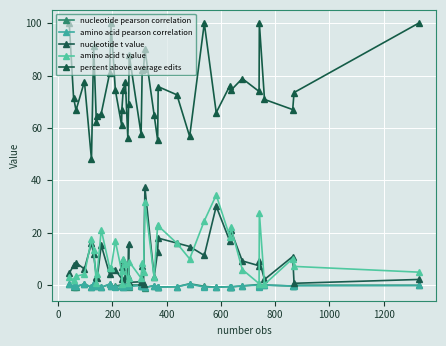

What is the maximum value for amino acid t value?

34.4